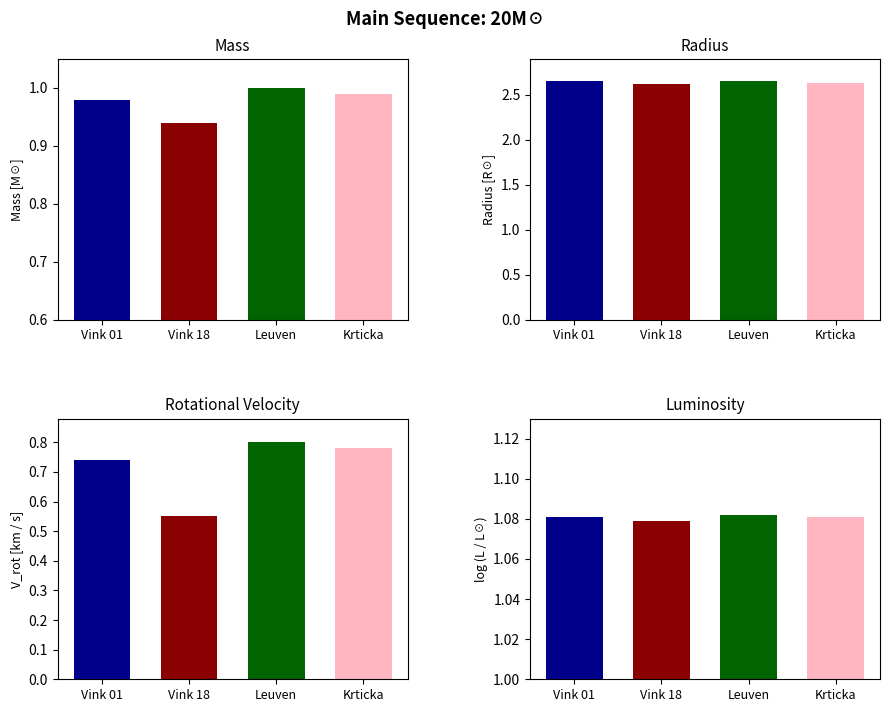

What is the lowest value of the Krticka series?

0.8